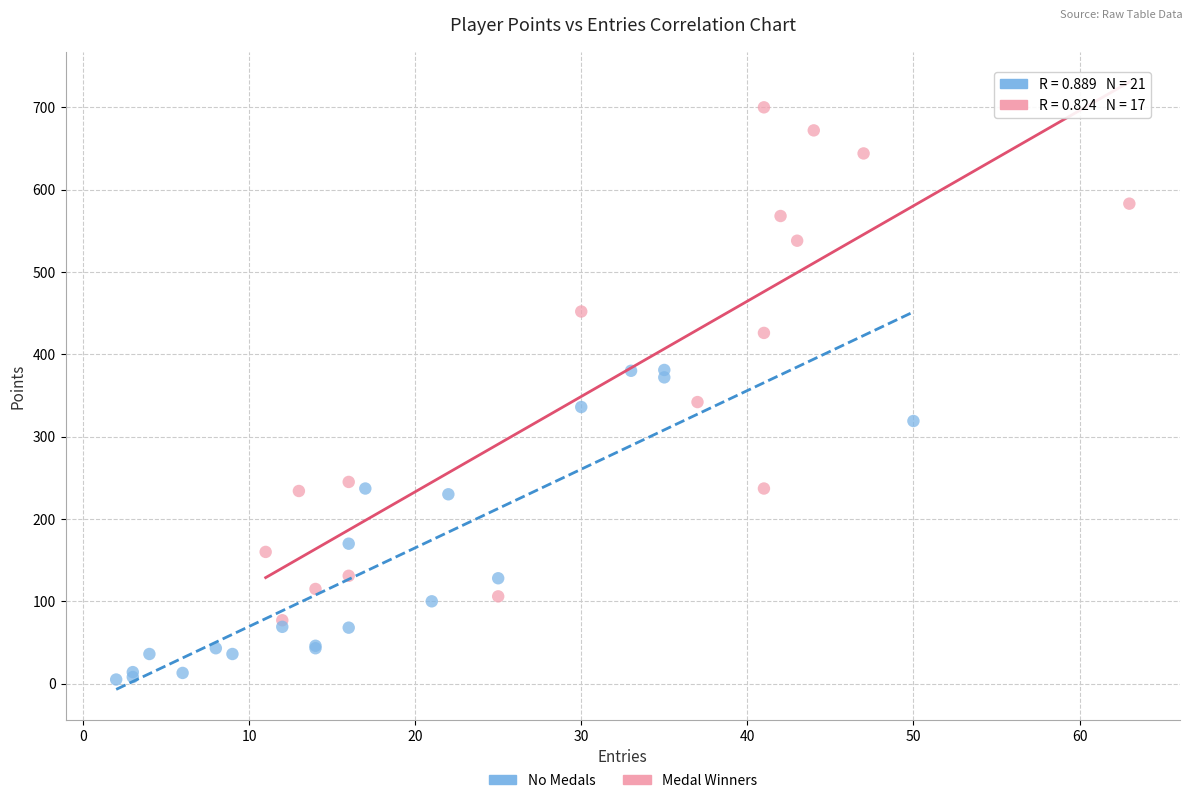

Which series reaches the maximum Y coordinate?

Medal Winners